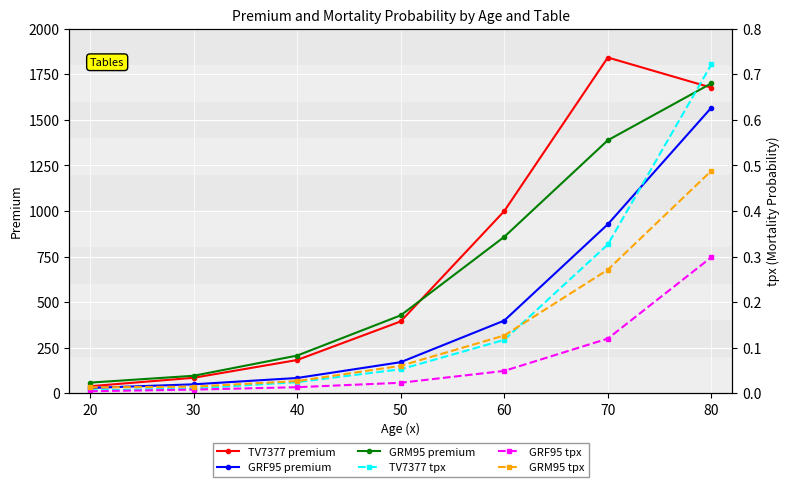

True or false: GRF95 premium and TV7377 premium cross at least once.

False